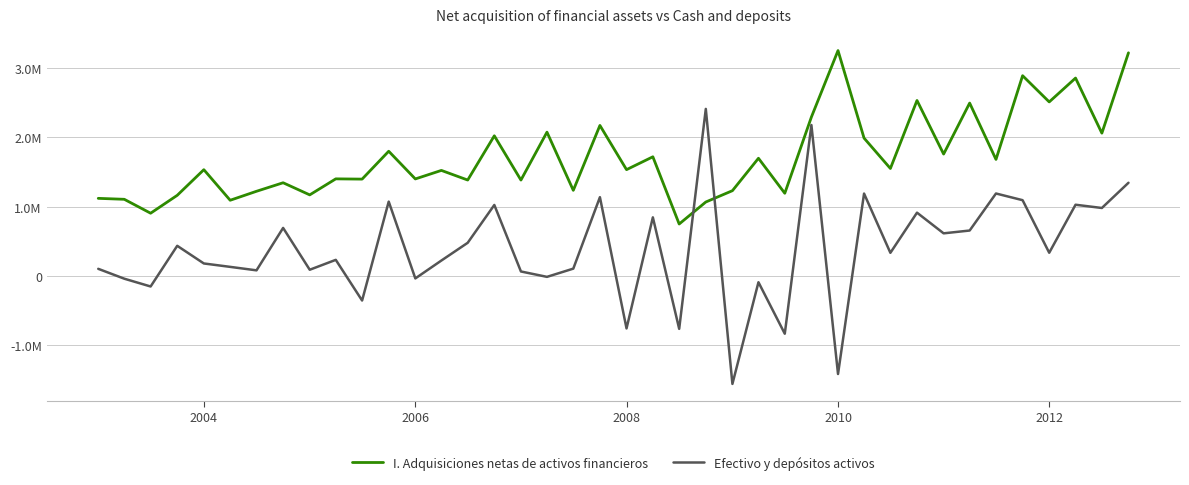

Which series has the largest range (max minus min)?

Efectivo y depósitos activos